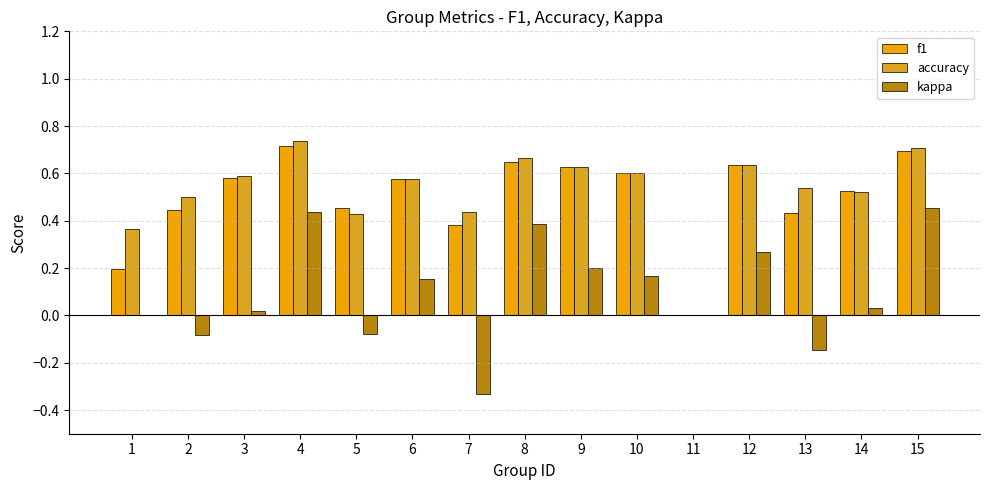

What is the minimum value shown in the chart?

-0.3